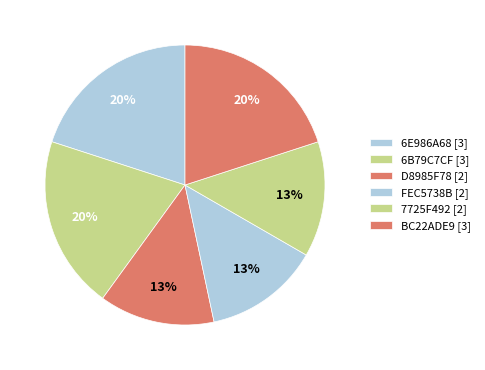

How many segments does this pie chart have?

6